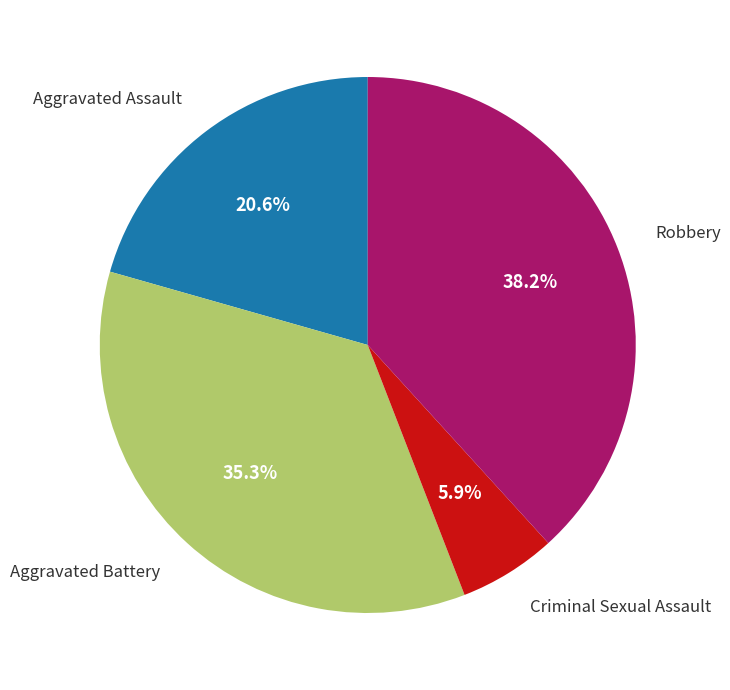

Is there a majority slice in this chart?

No